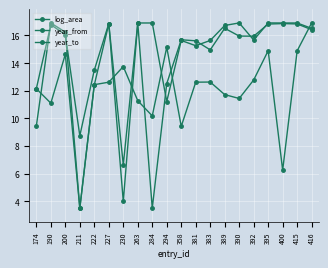

How many interior local peaks does the log_area series have?

5